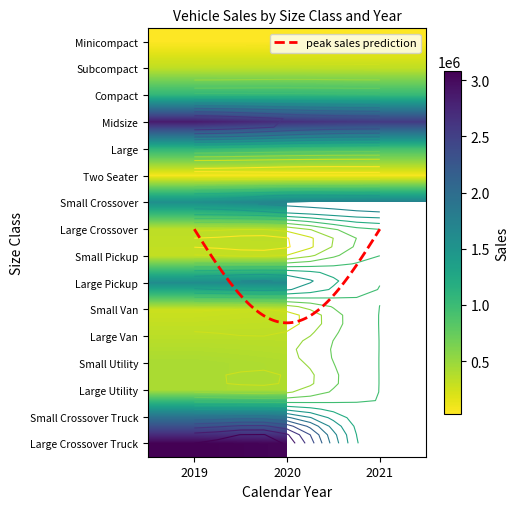

Which series has the widest spread of values?

Large Crossover Truck